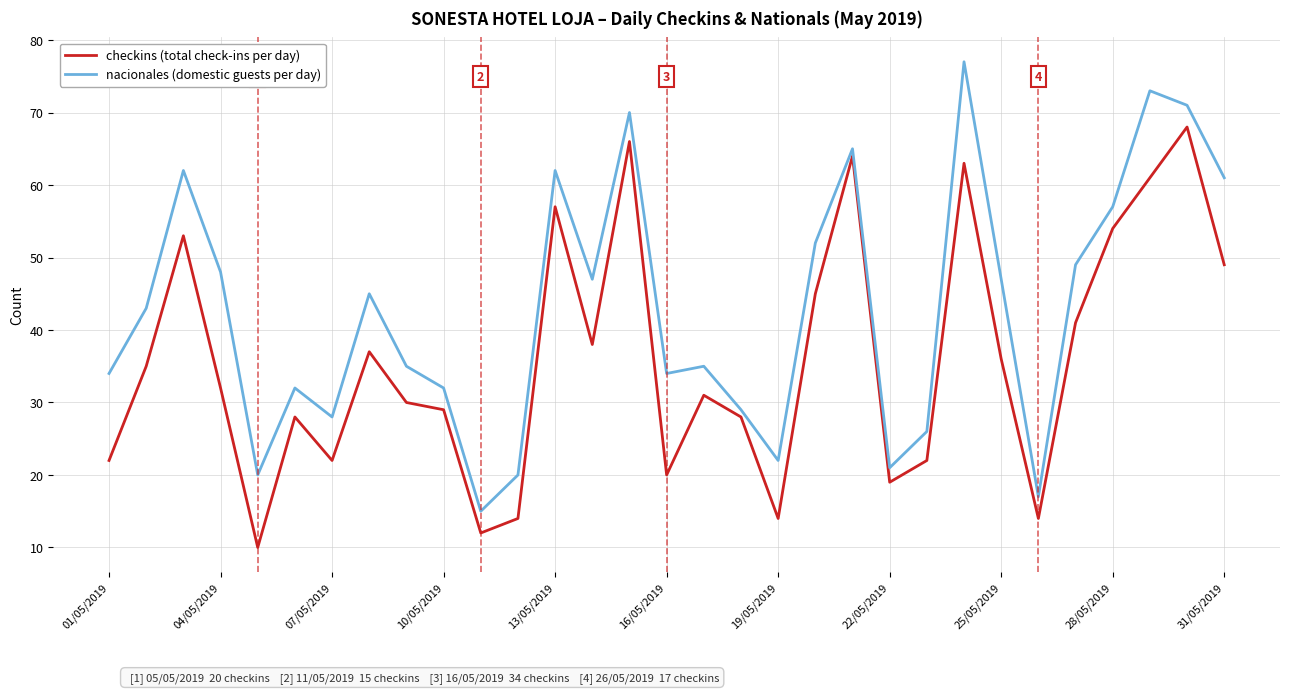

What is the smallest value displayed?

10